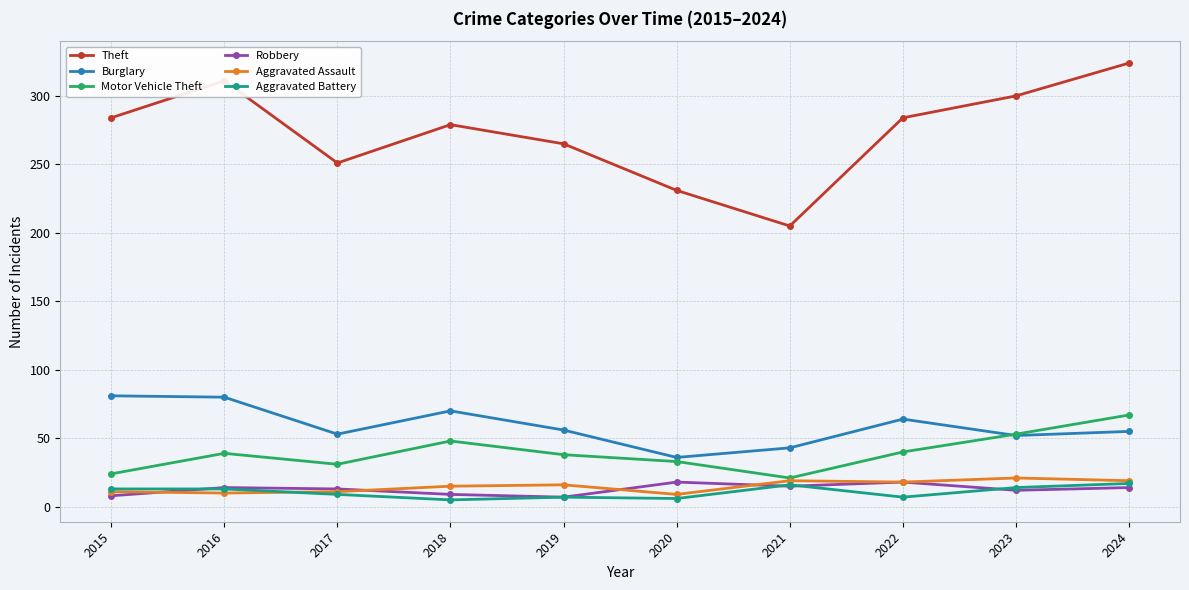

What is the approximate value of Theft at 2015?

284